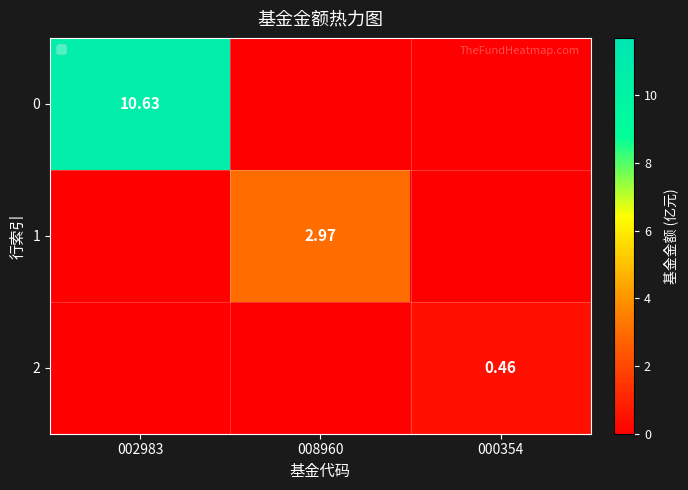

What is the difference between the maximum and minimum values in the 1 series?

3.0